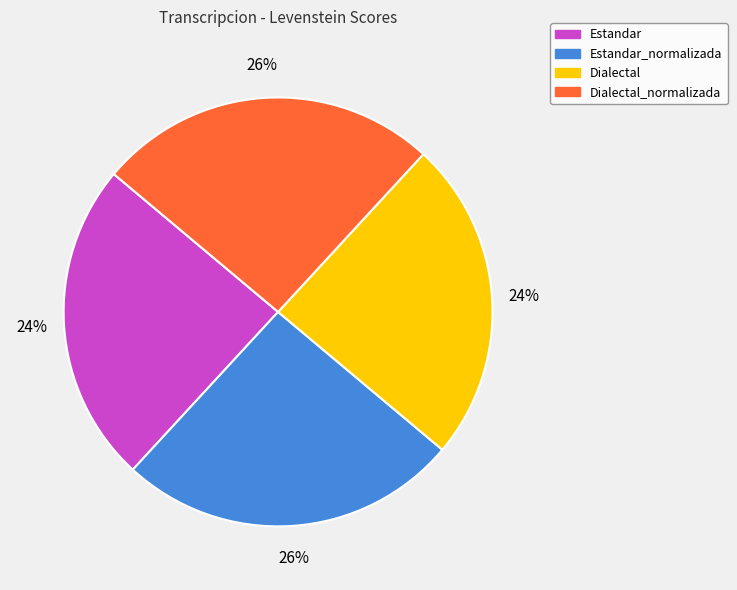

How many slices are in this pie chart?

4